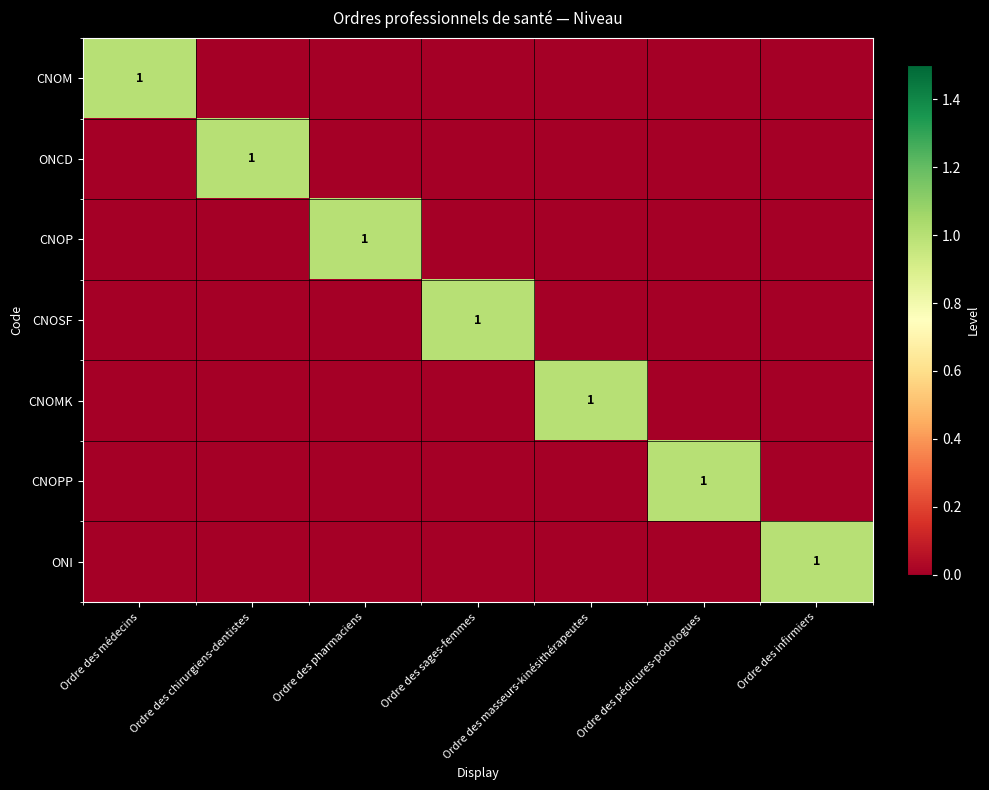

True or false: CNOSF has a value of 0 at Ordre des sages-femmes.

False